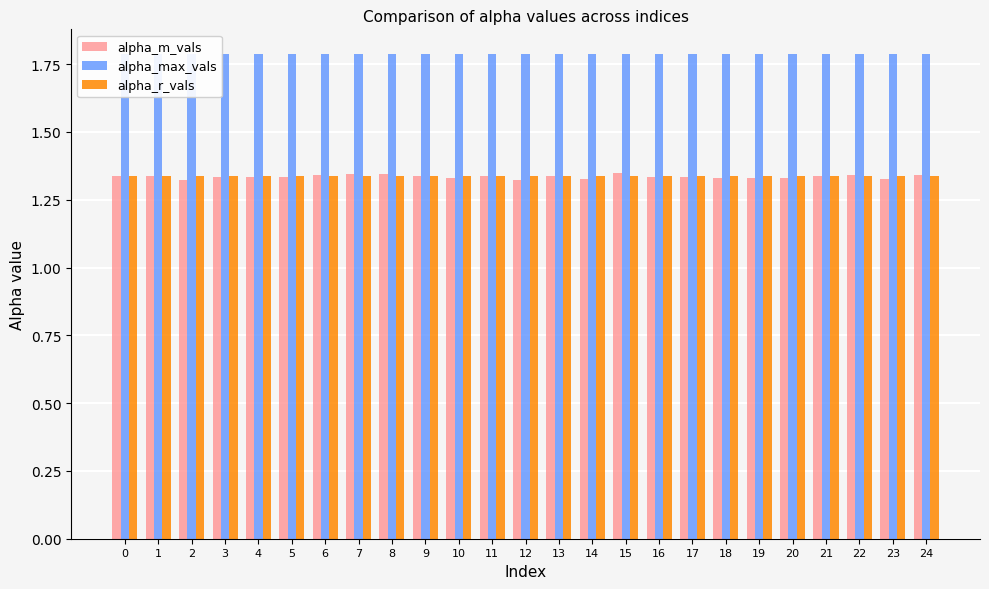

At which label does alpha_m_vals reach its minimum?

2